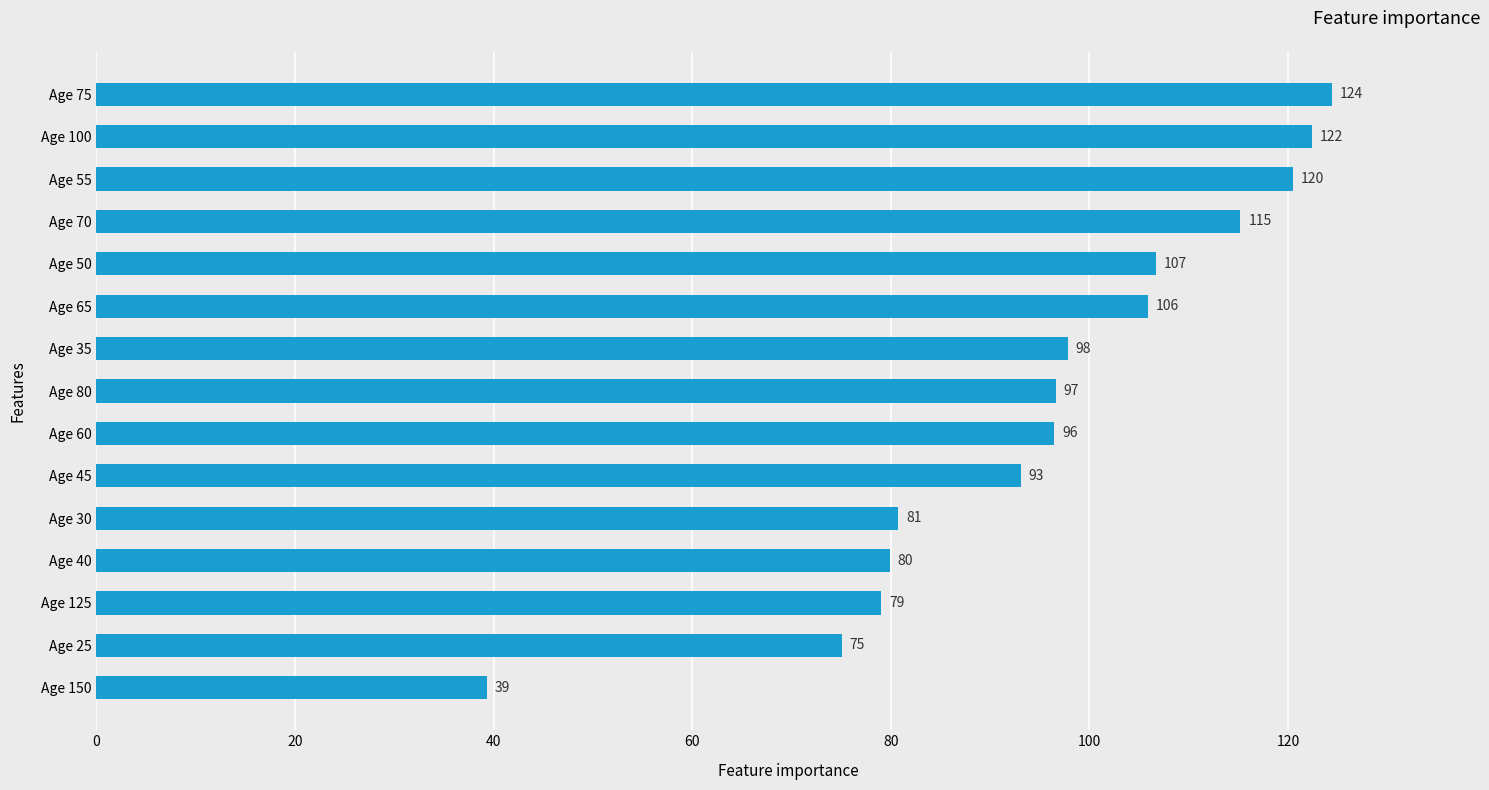

At which category does the chart reach its peak across all series?

Age 75